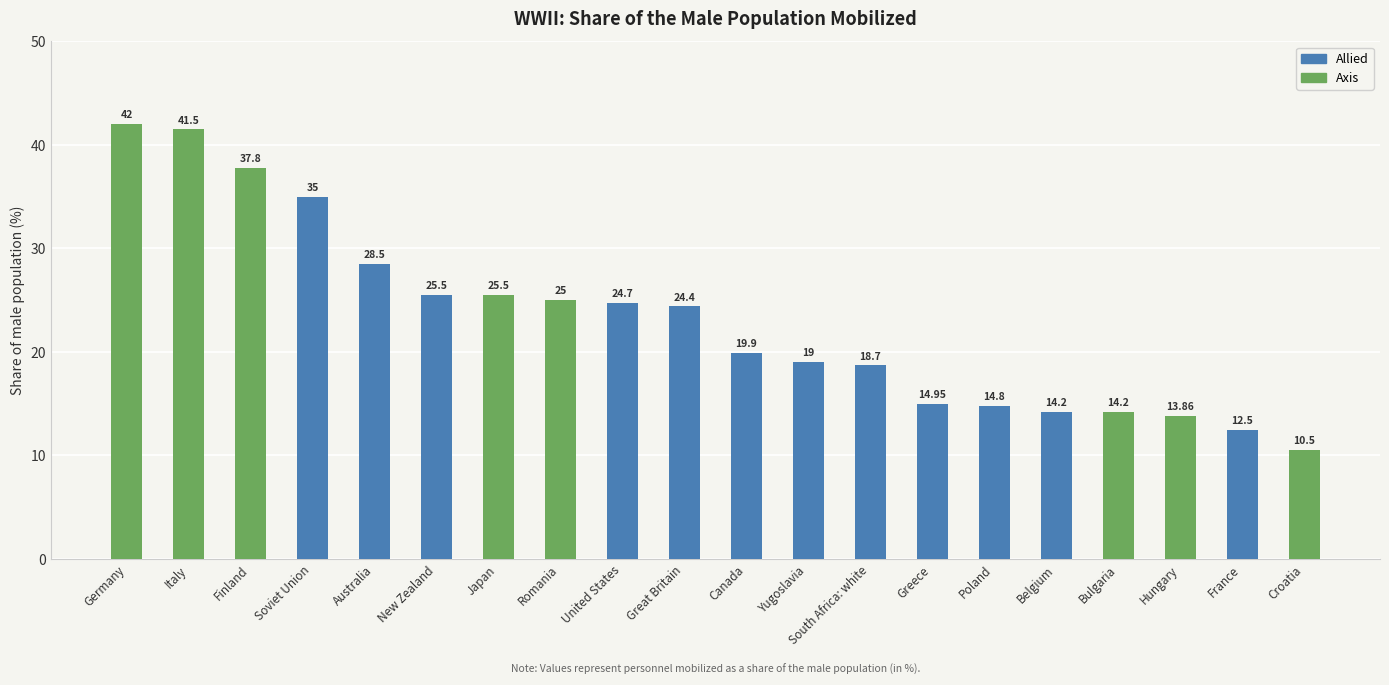

Reading left to right, list all the values displayed in this chart.

Allied: 0.0	0.0	0.0	35.0	28.5	25.5	0.0	0.0	24.7	24.4	19.9	19.0	18.7	14.9	14.8	14.2	0.0	0.0	12.5	0.0
Axis: 42.0	41.5	37.8	0.0	0.0	0.0	25.5	25.0	0.0	0.0	0.0	0.0	0.0	0.0	0.0	0.0	14.2	13.9	0.0	10.5